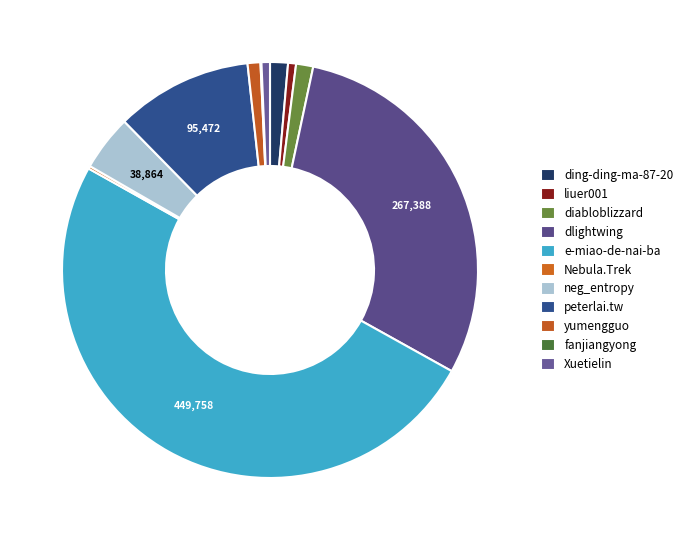

The peterlai.tw slice represents 11% of the pie. True or false?

True